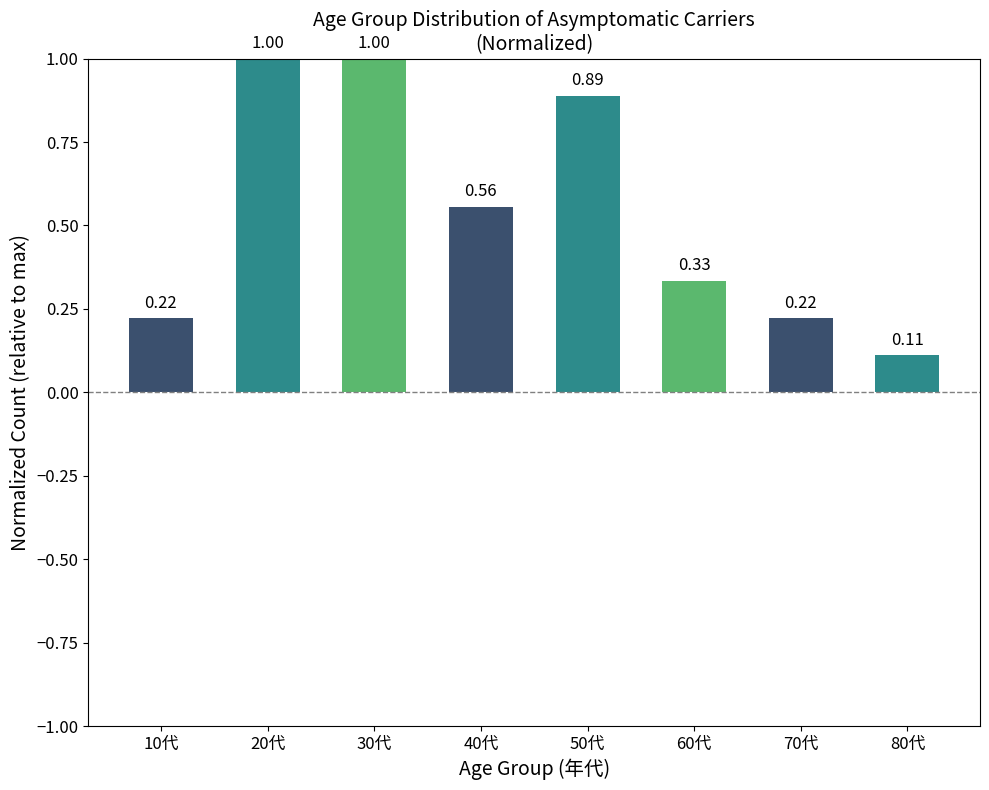

Where is the data nearest to the value 0?

80代